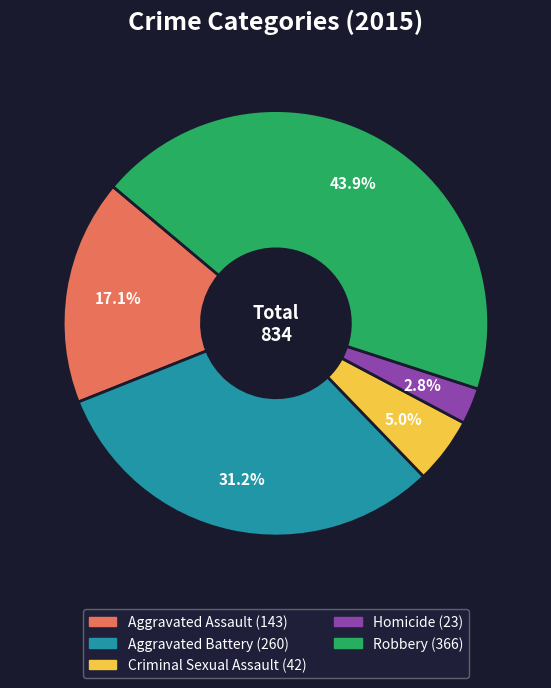

Rank the categories by value from lowest to highest.

Homicide, Criminal Sexual Assault, Aggravated Assault, Aggravated Battery, Robbery